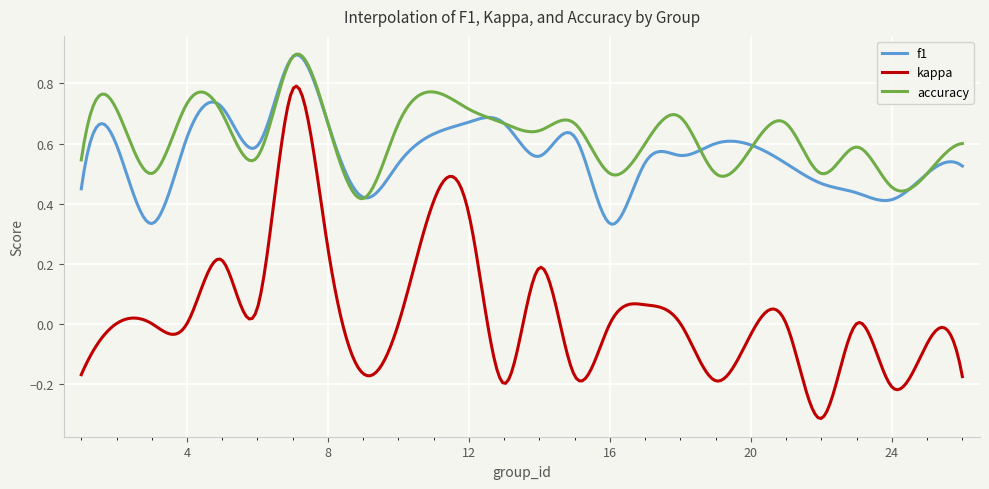

Is this an area chart (filled region under the line)?

No